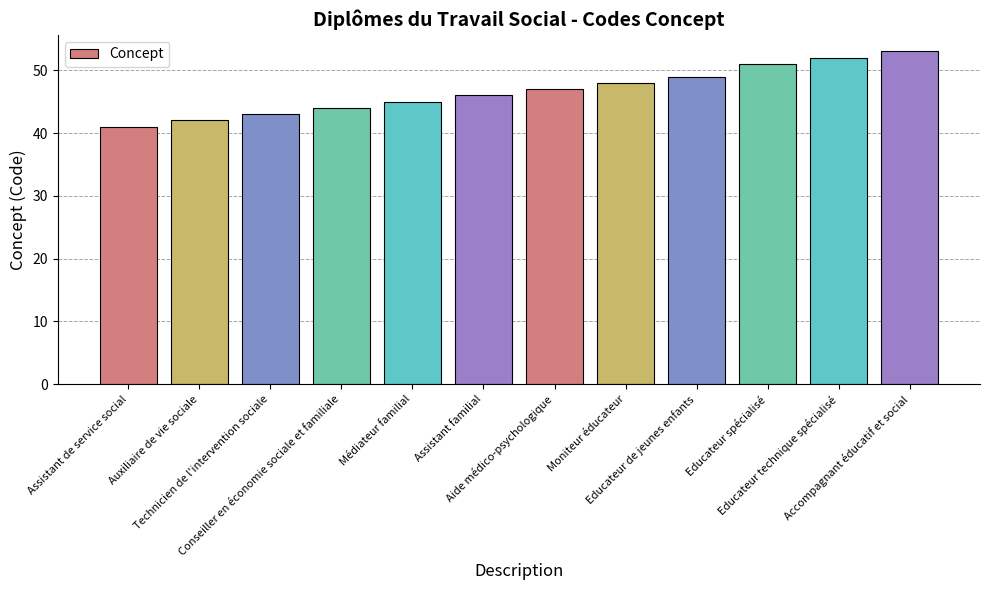

Rank the categories by value from highest to lowest.

Accompagnant éducatif et social, Educateur technique spécialisé, Educateur spécialisé, Educateur de jeunes enfants, Moniteur éducateur, Aide médico-psychologique, Assistant familial, Médiateur familial, Conseiller en économie sociale et familiale, Technicien de l'intervention sociale, Auxiliaire de vie sociale, Assistant de service social